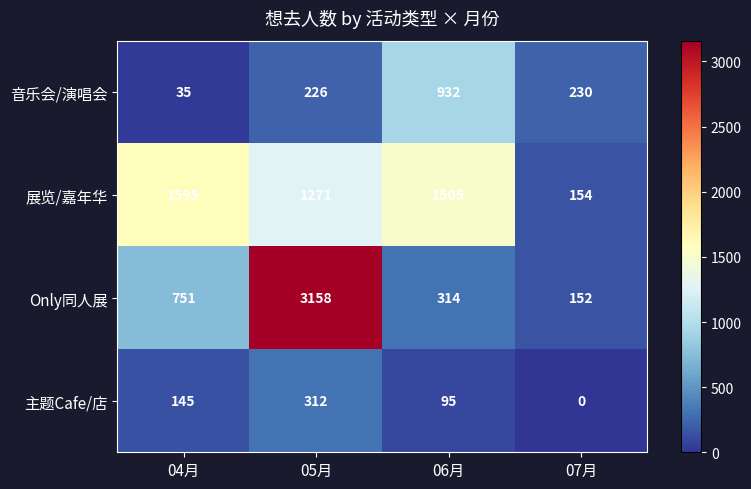

What is the difference between the maximum and second lowest values in the 音乐会/演唱会 series?

706